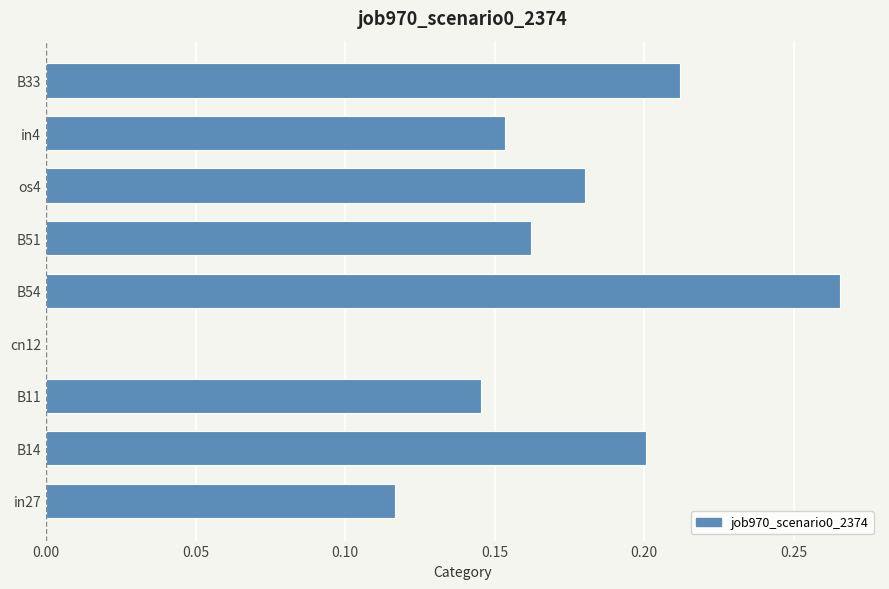

Is it true that the value at in4 is 0.3?

False